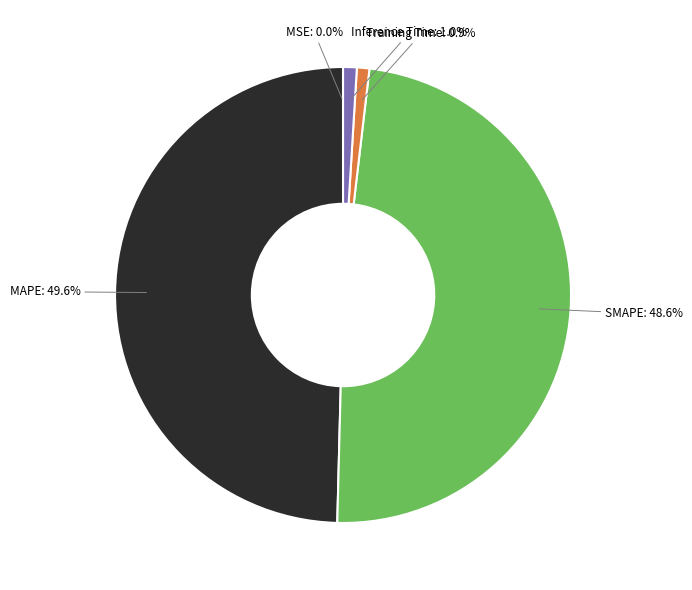

Is there a majority slice in this chart?

No